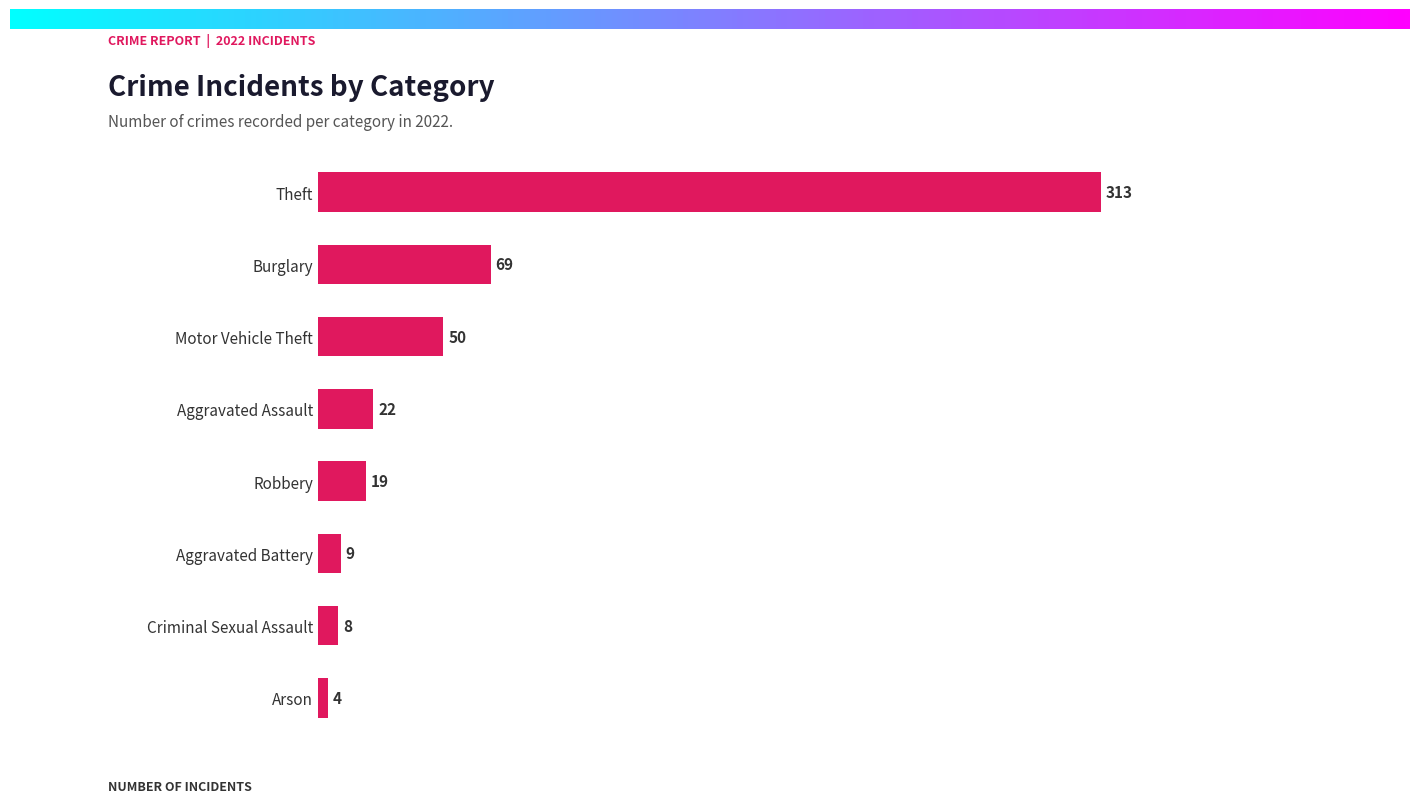

True or false: the data shows 4 at Arson.

True